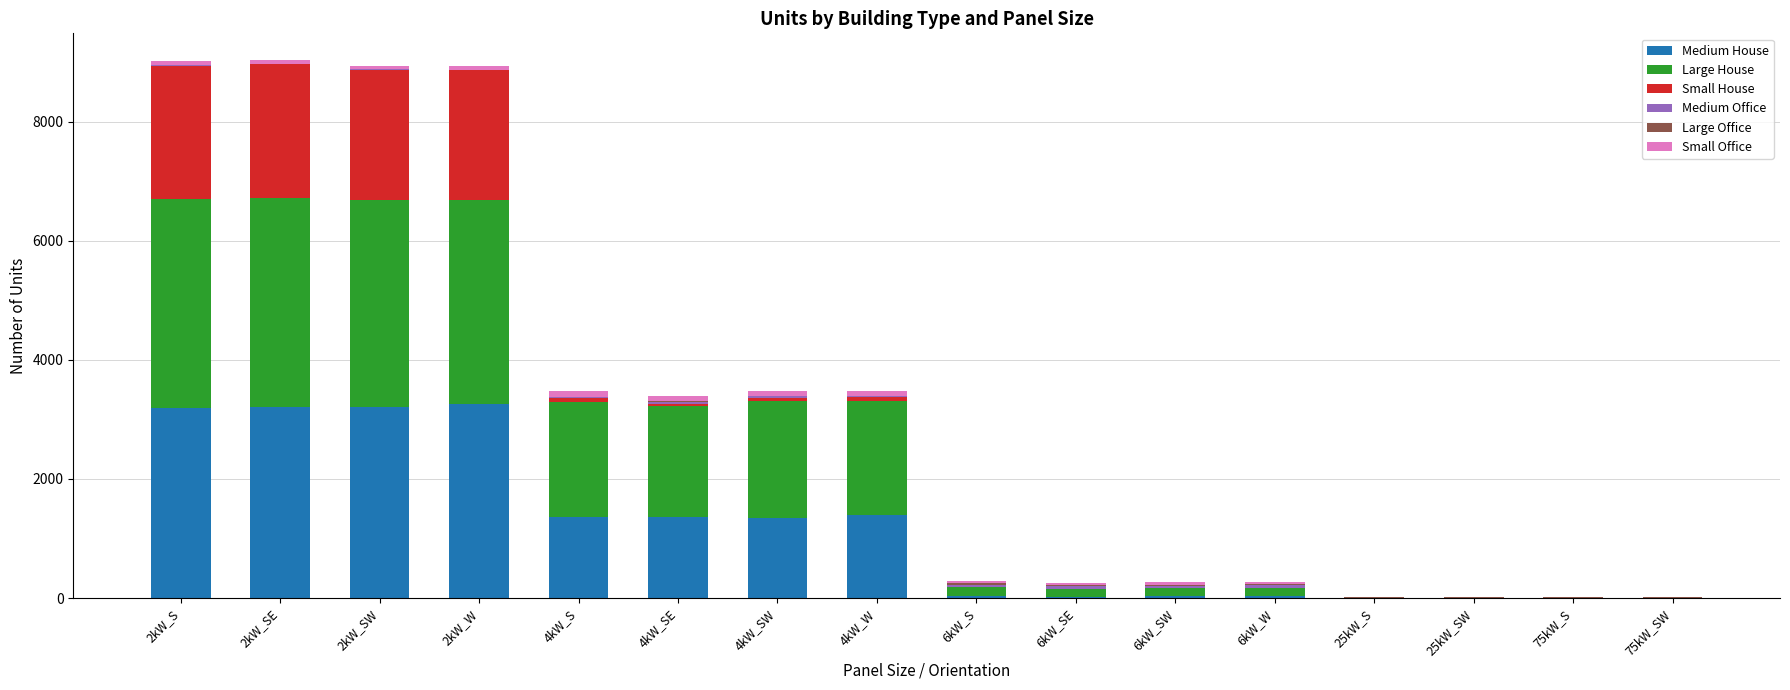

What is the total value across all series at 2kW_W?

8944